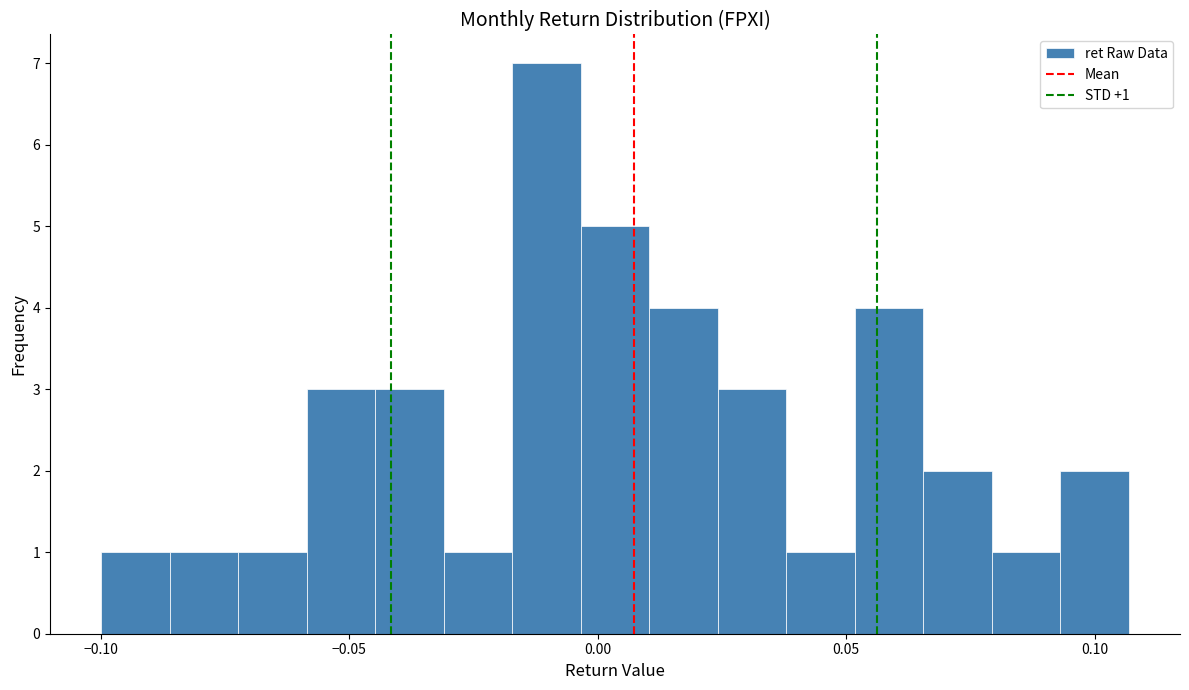

Read against the x-axis, roughly where is the centre of the tallest bar?

-0.010